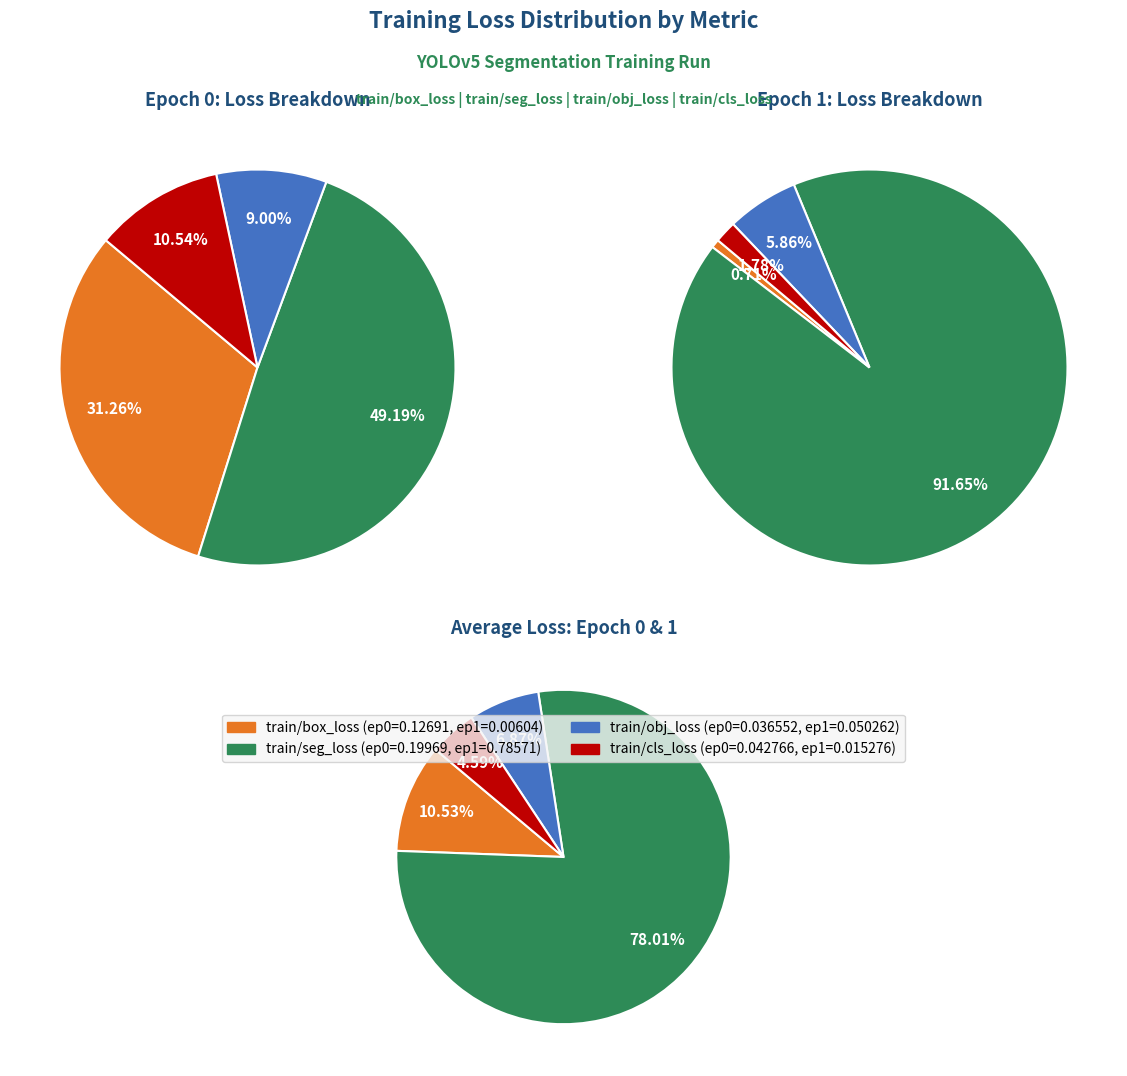

Rank the series by their maximum value, from highest to lowest.

train/seg_loss, train/box_loss, train/obj_loss, train/cls_loss